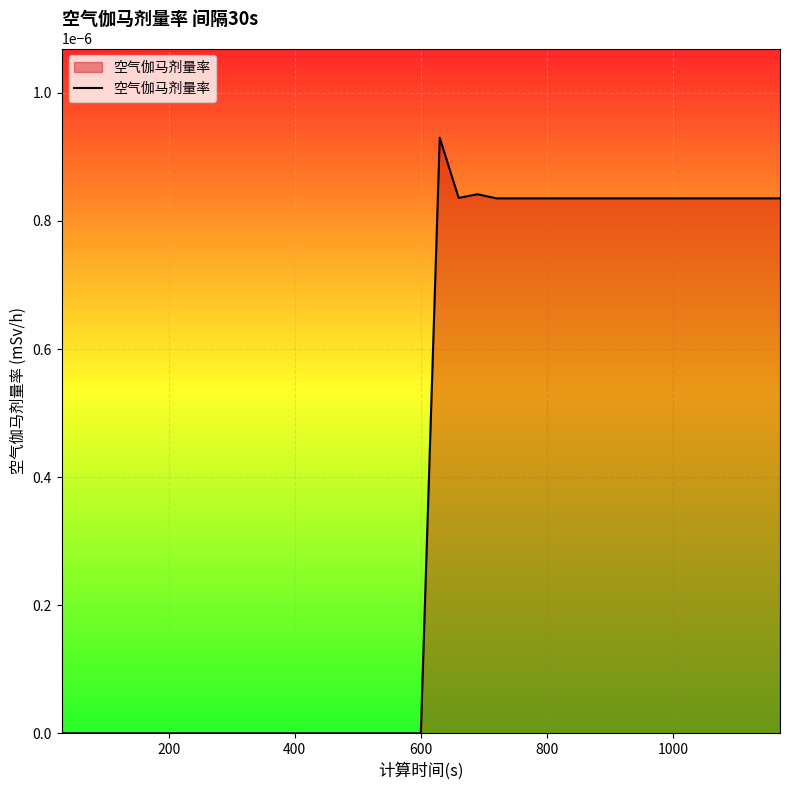

How many lines are shown in the chart?

1